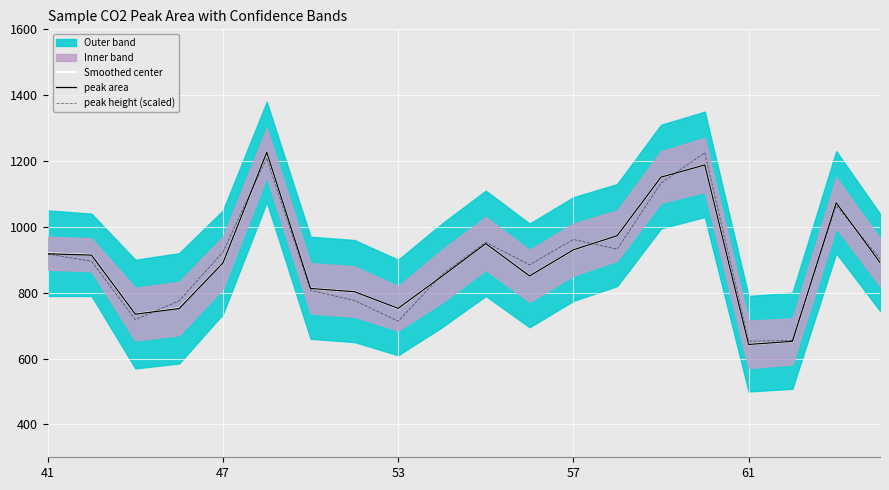

The Smoothed center series shows 891.0 at 47. True or false?

True